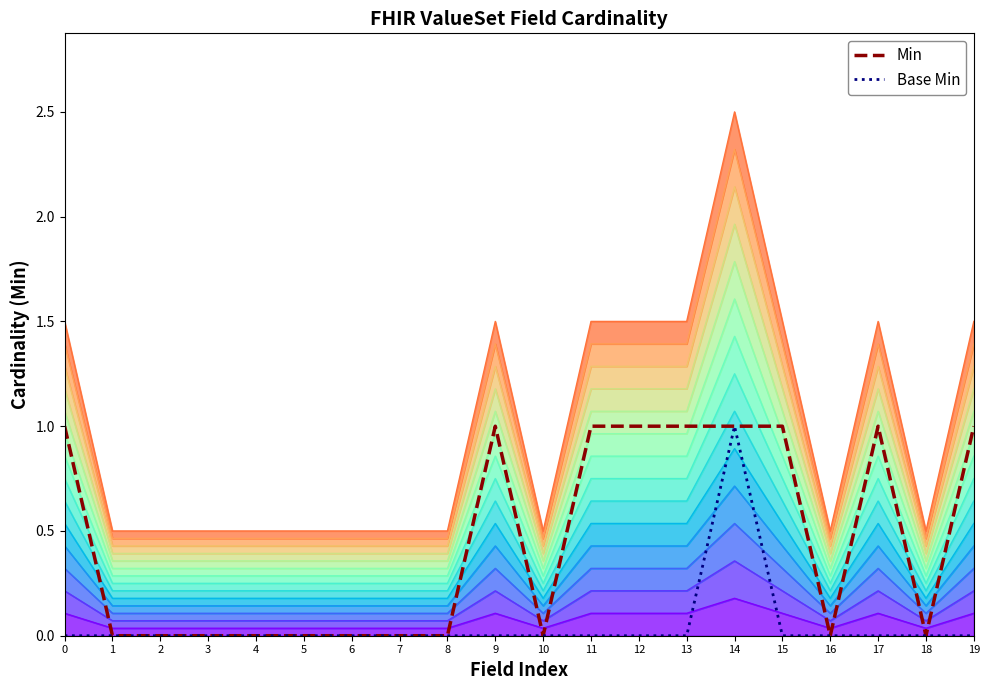

What are all the series names shown in the legend?

Min, Base Min